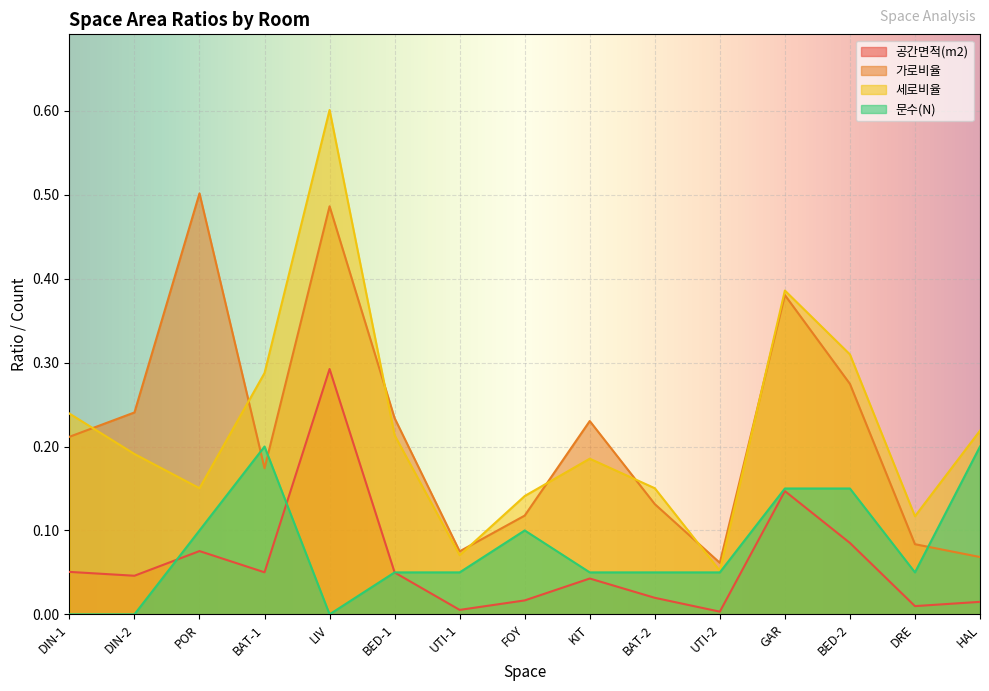

What is the value of the 가로비율 point at the 5th from the left?

0.5